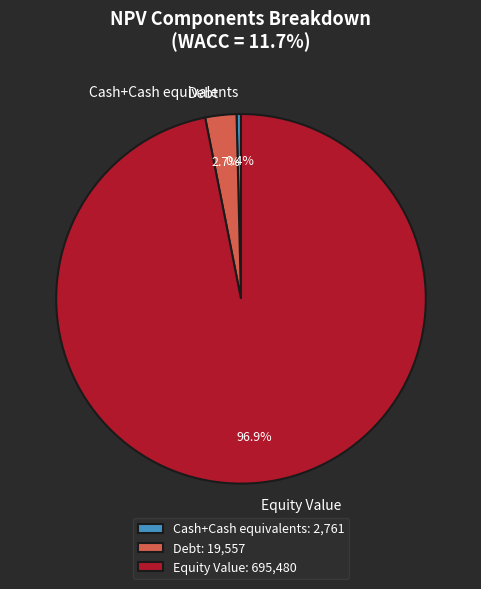

What is the ratio of the value at Cash+Cash equivalents to the value at Debt?

0.1